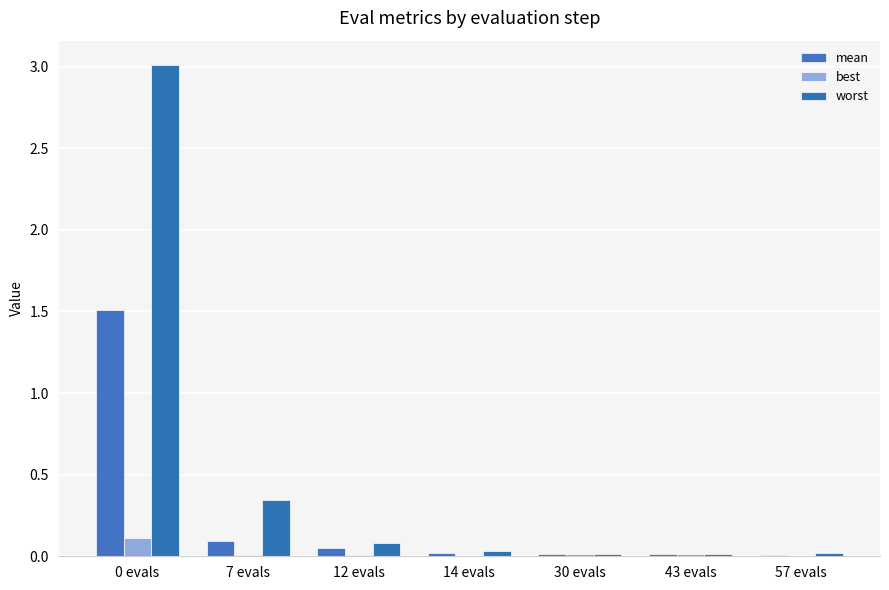

How many groups of bars are there?

7